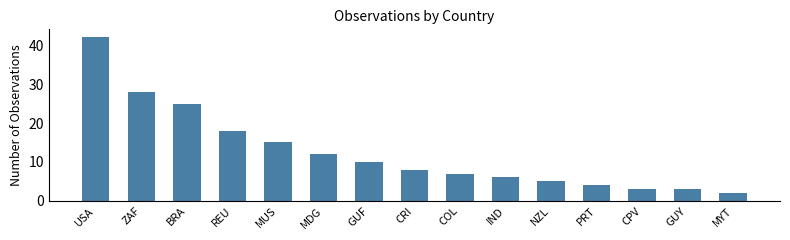

True or false: the data shows 2 at GUF.

False